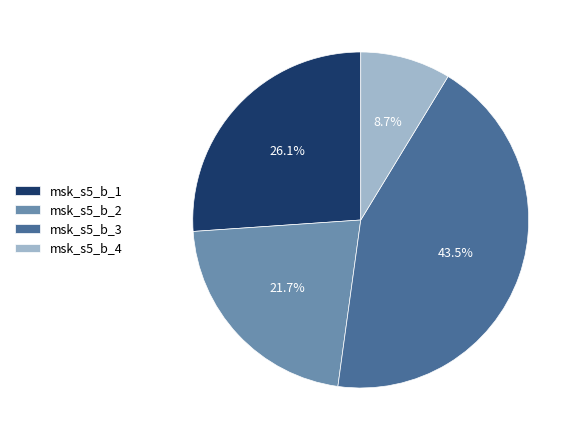

Which slice is the smallest?

msk_s5_b_4